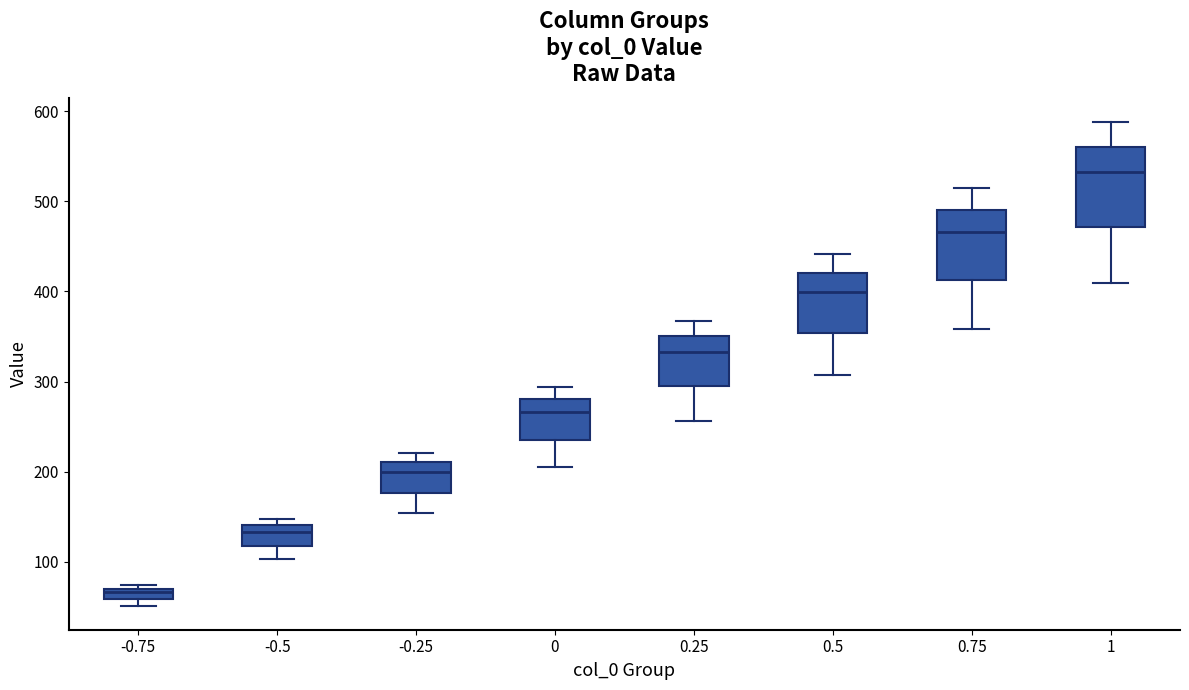

Where is the lower edge of the box at x = 0.5 on the y-axis? The values are not printed on the chart, so give them approximately, as read against the axis.

350